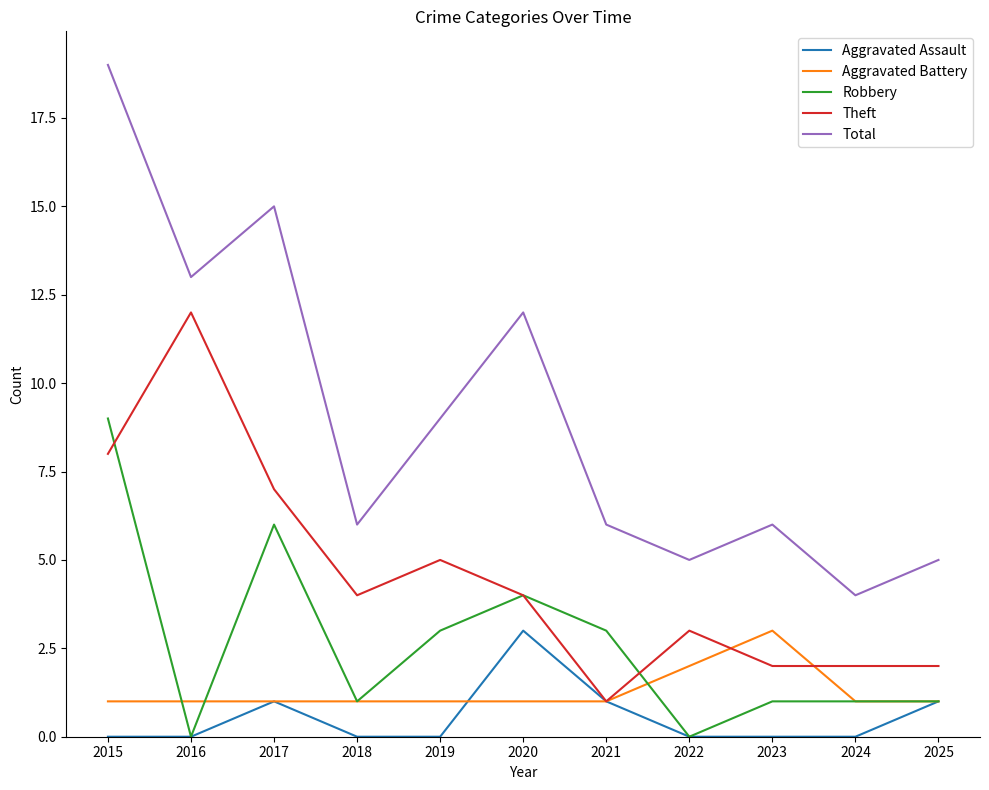

The value of Aggravated Assault at 2016 is 1. True or false?

False